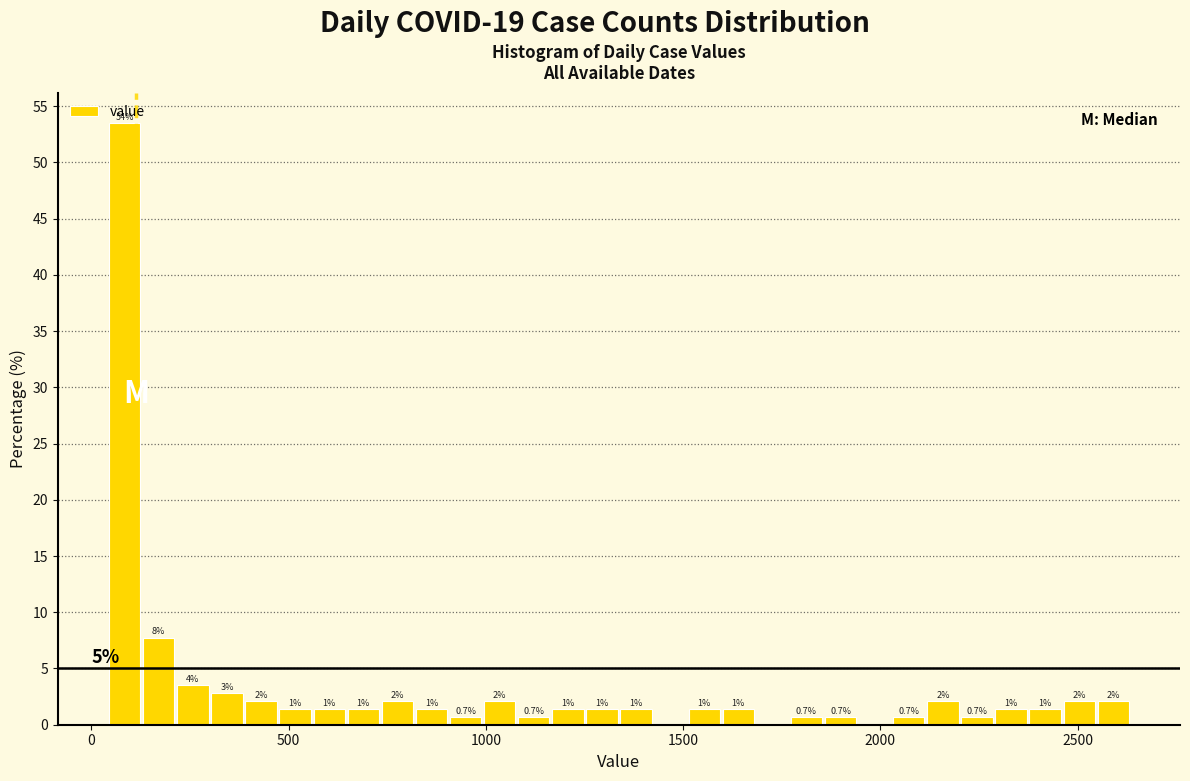

Around what value on the x-axis is the tallest bar? Give the approximate position of its centre, as read against the axis.

100